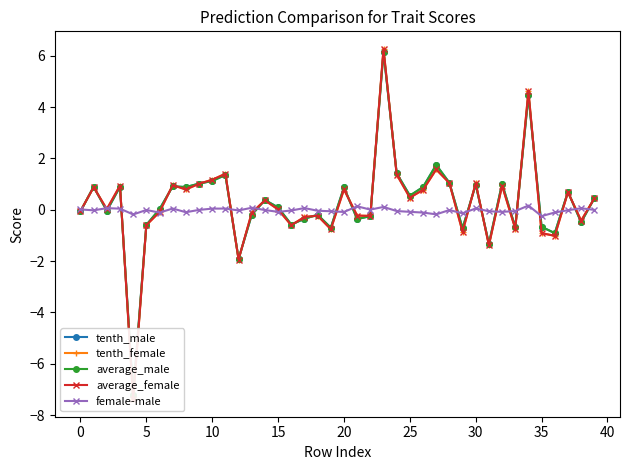

True or false: tenth_female has more than 0 points higher than both neighbors.

True